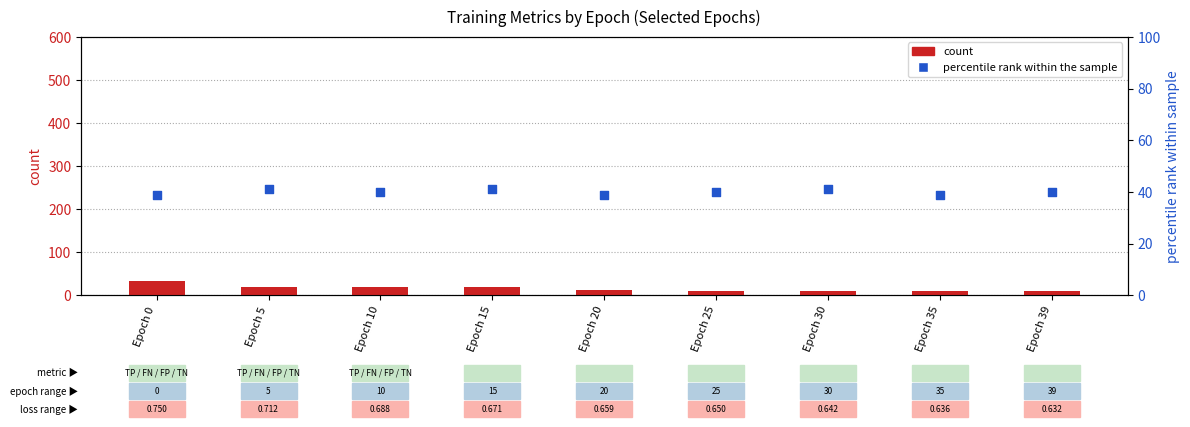

At how many categories does at least one series exceed 39?

6